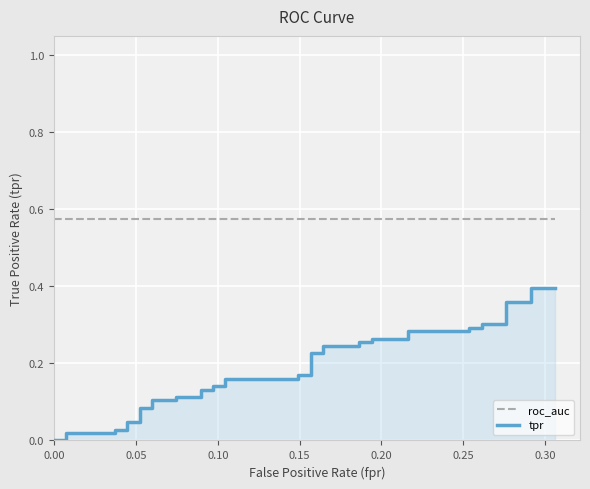

What is the label of the 34th point from the right?

0.30